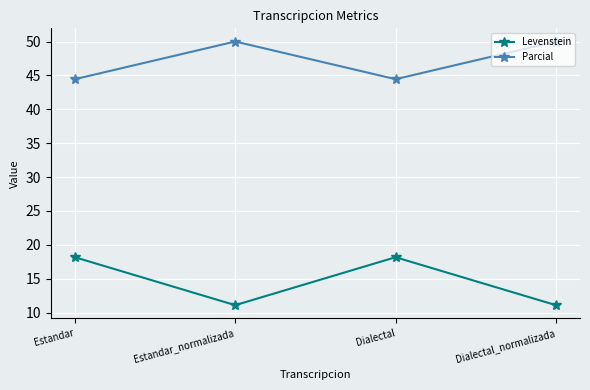

What is the smallest value displayed?

11.1